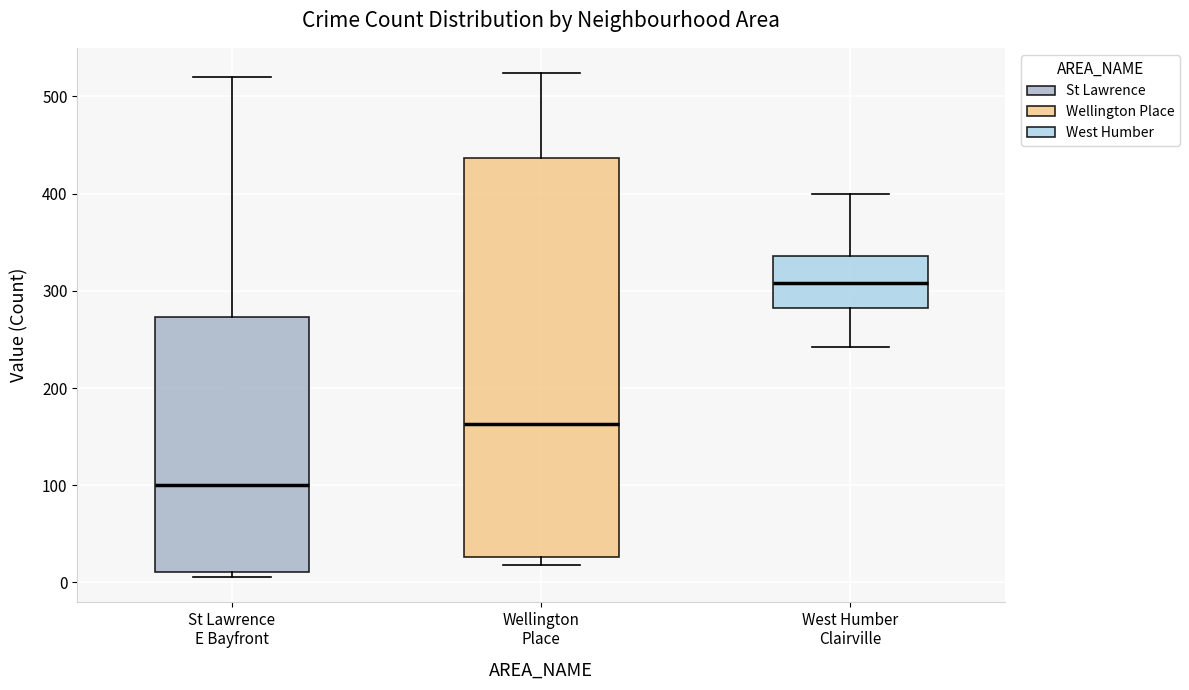

Where is the upper edge of the box for St Lawrence E Bayfront on the y-axis? The values are not printed on the chart, so give them approximately, as read against the axis.

270